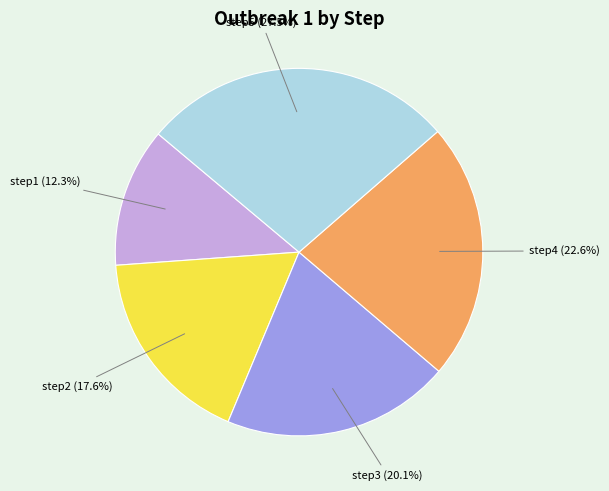

To the nearest percent, what is the average slice percentage?

20%